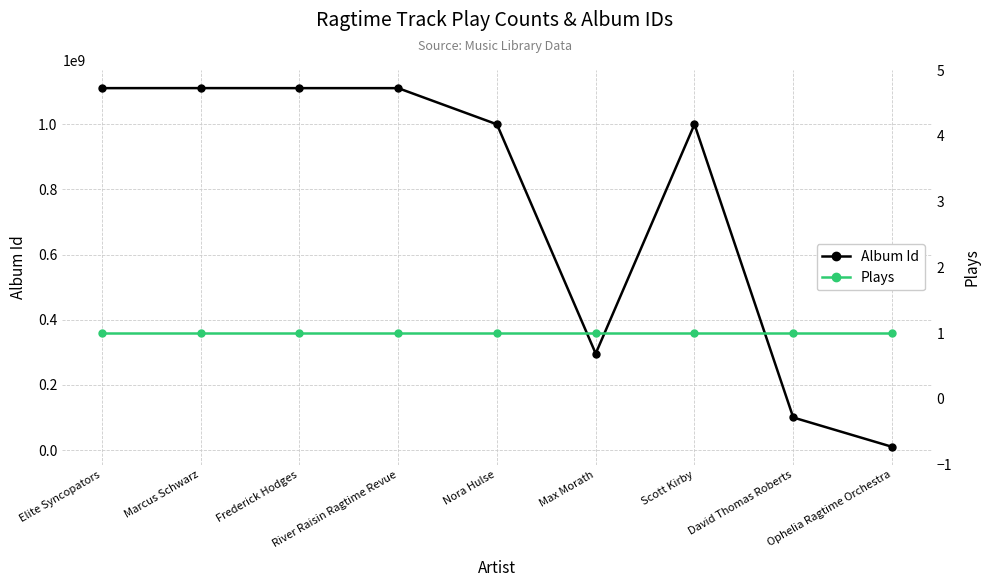

Reading right to left, transcribe all the data shown in this chart.

Album Id: 10001680	100005329	1000037926	296232122	1000032062	1111135657	1111148777	1111249061	1111155000
Plays: 1	1	1	1	1	1	1	1	1